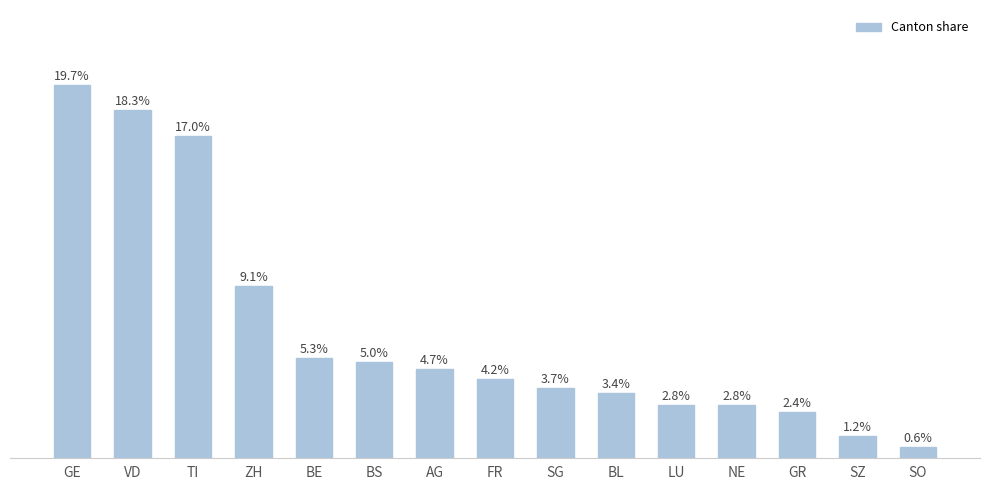

What is the label of the 15th bar from the left?

SO